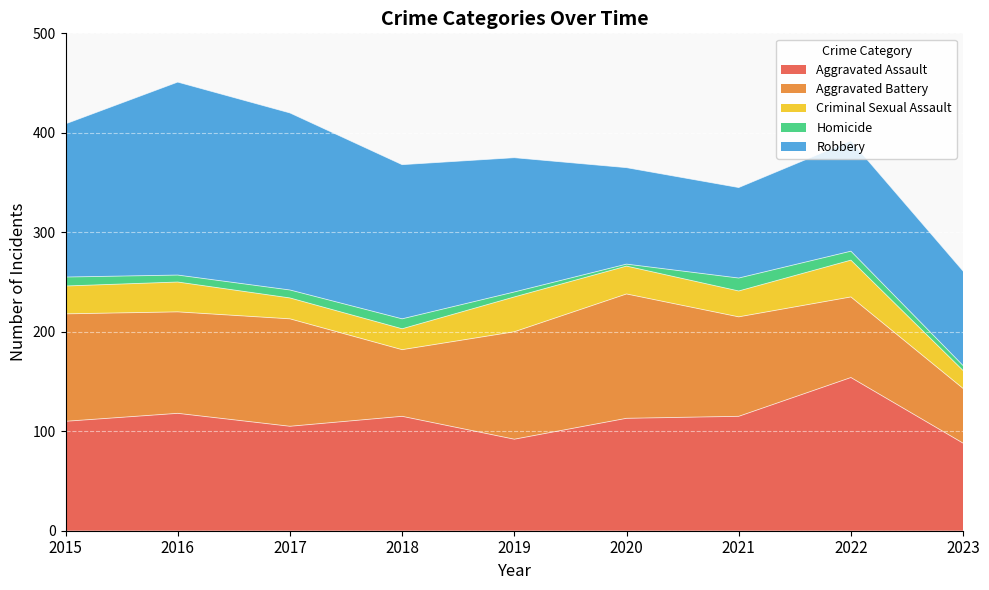

List the series in order of their peak value, highest first.

Robbery, Aggravated Assault, Aggravated Battery, Criminal Sexual Assault, Homicide